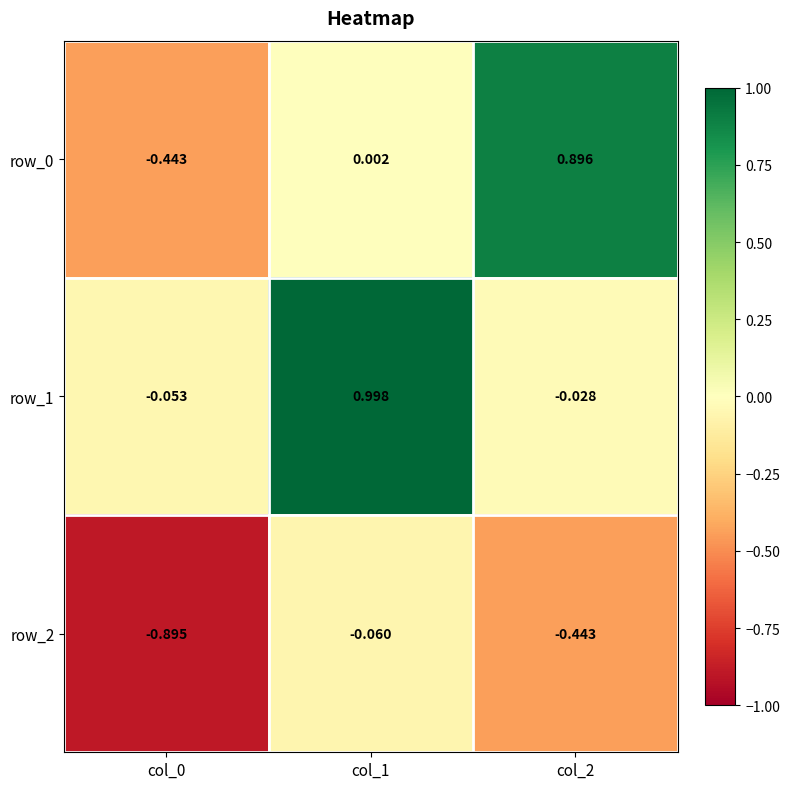

How many categories are shown in the chart?

3